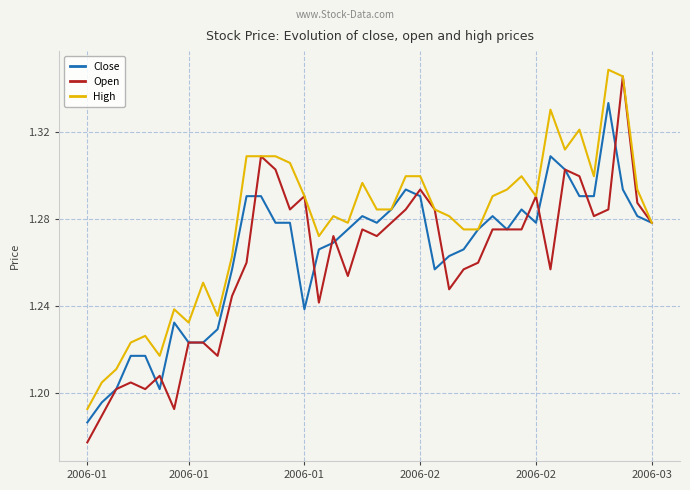

Which series has the largest total across all categories?

High